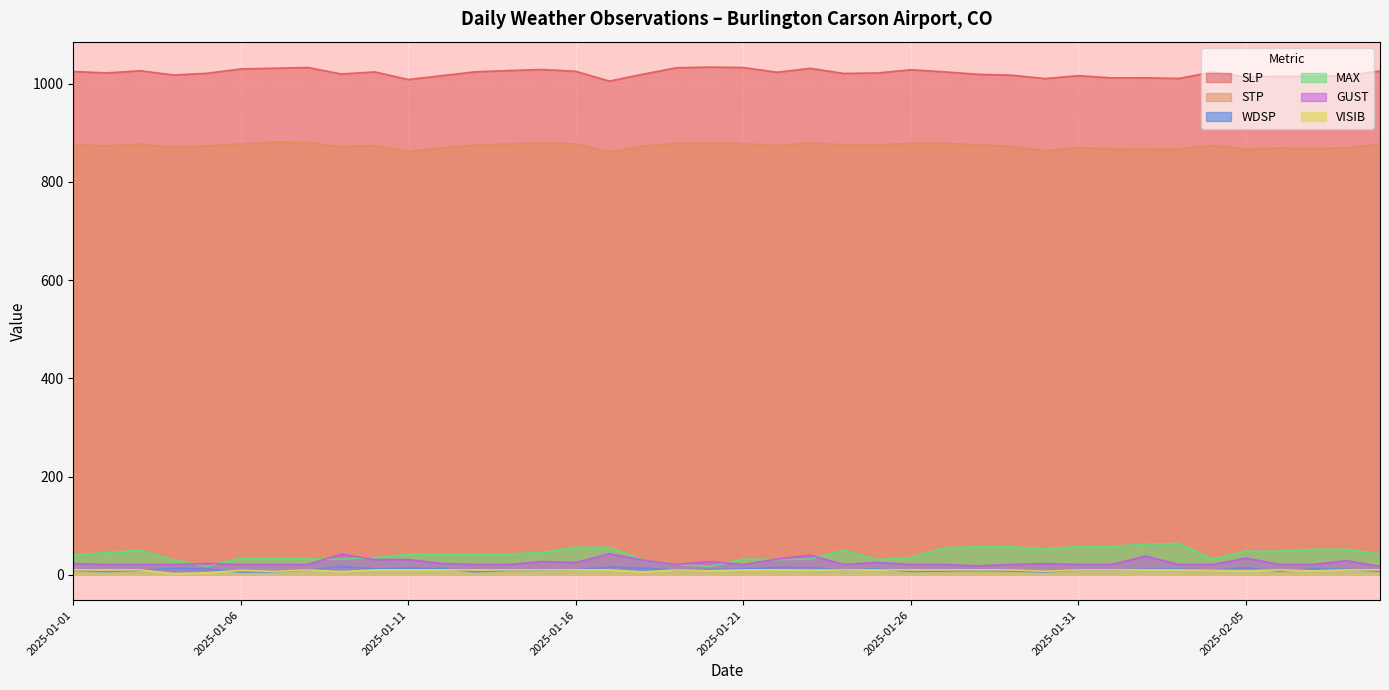

True or false: GUST and SLP intersect in this chart.

False